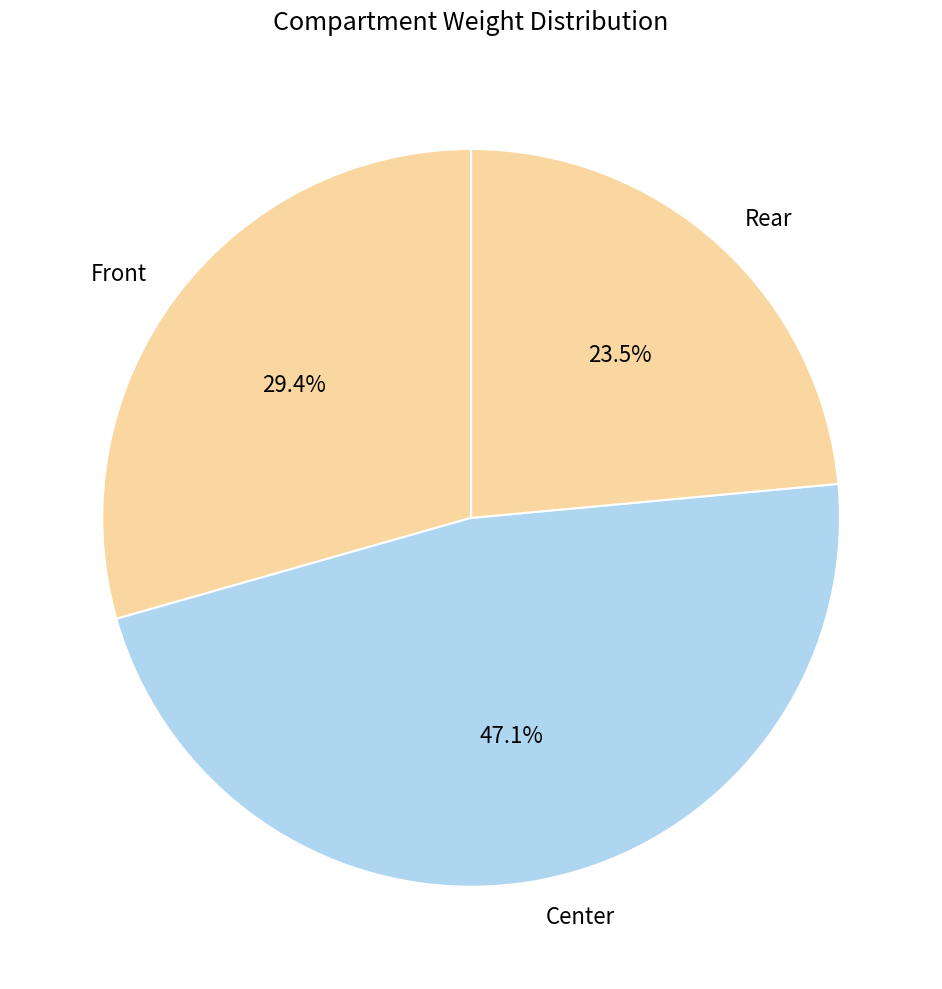

Is it true that Front is 19% of the pie?

False